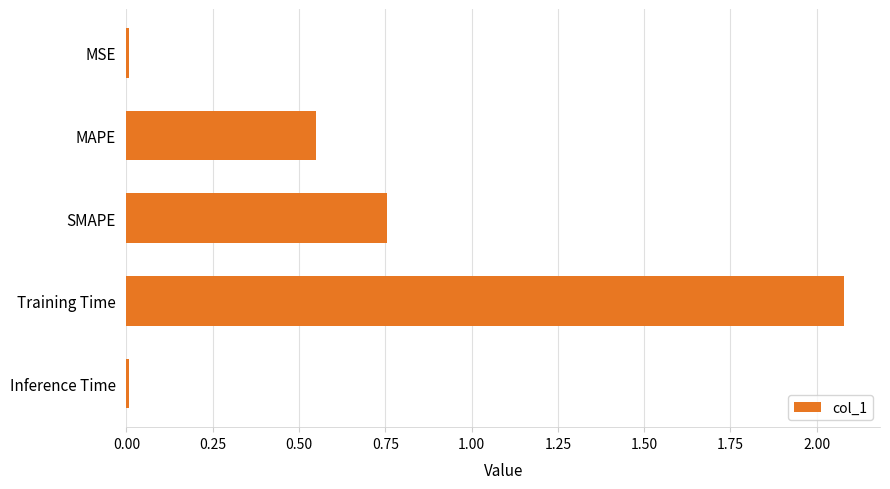

What is the difference between the second highest and minimum values?

0.7